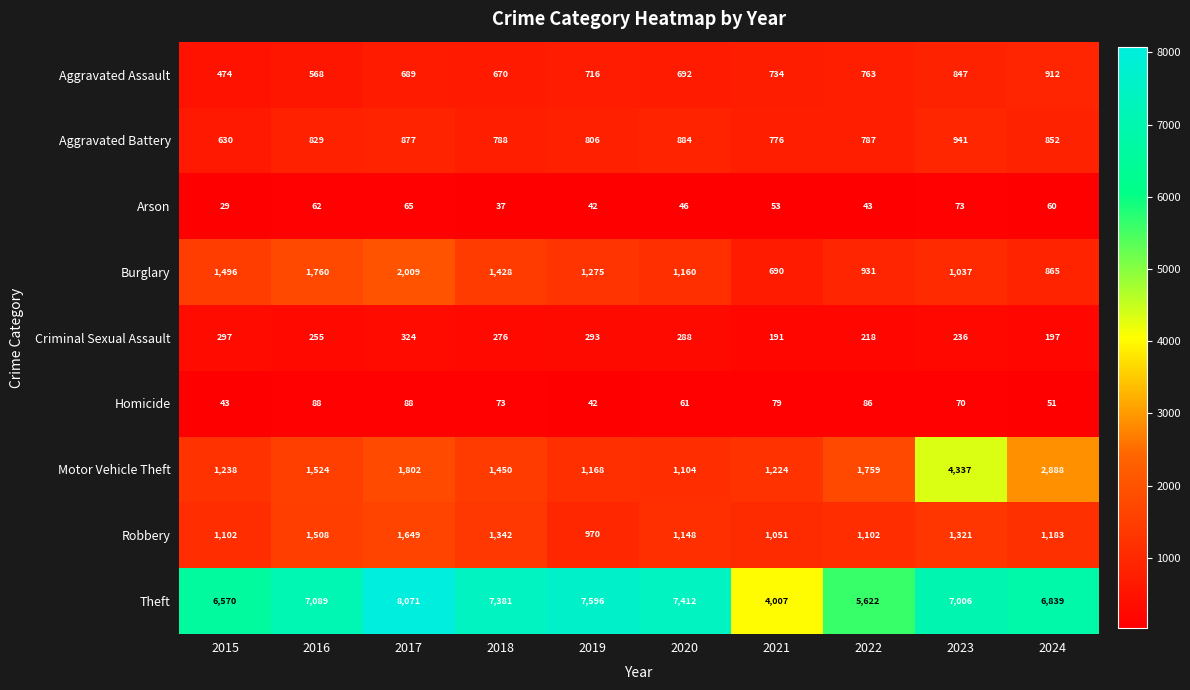

Between 2020 and 2022, which series saw the biggest shift?

Theft